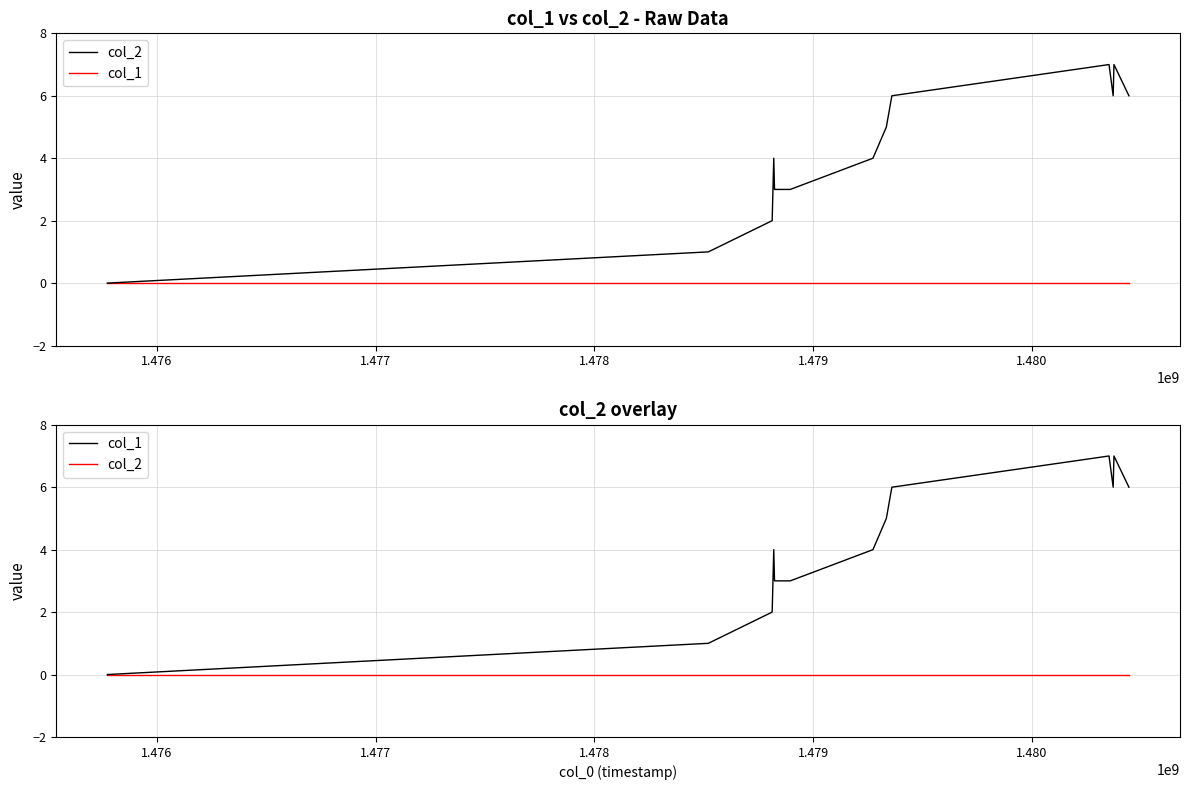

True or false: col_1 and col_2 intersect in this chart.

False